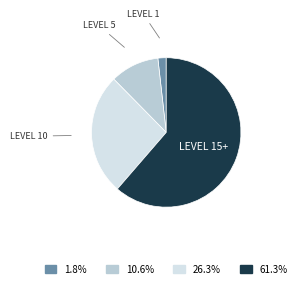

Is there a majority slice in this chart?

Yes